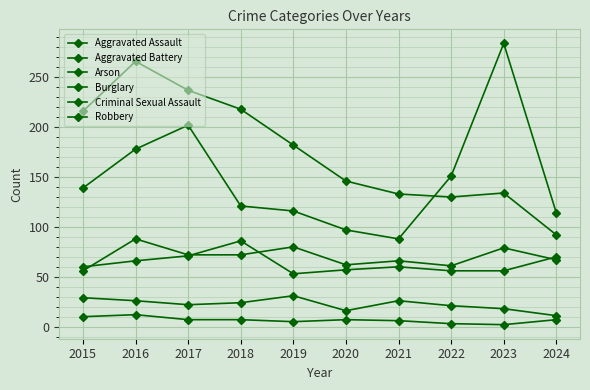

What is the total value across all series at 2017?

611